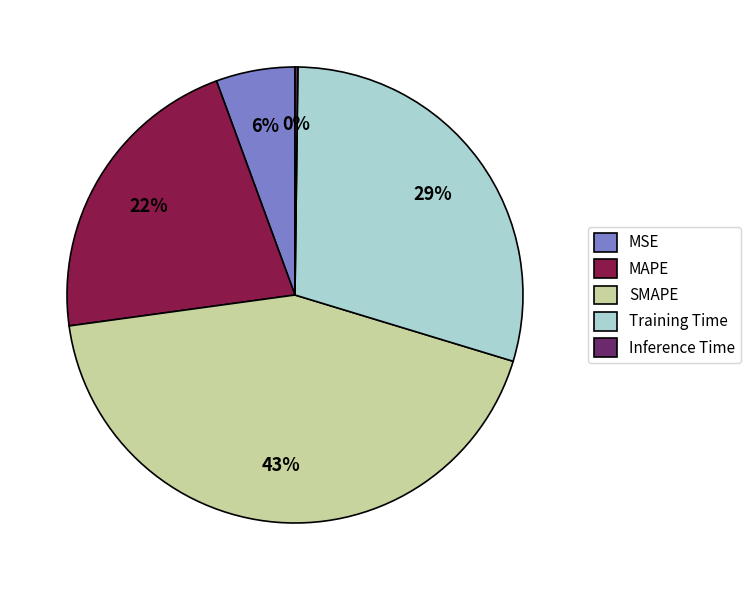

To the nearest percent, what percentage of the pie is MSE?

6%